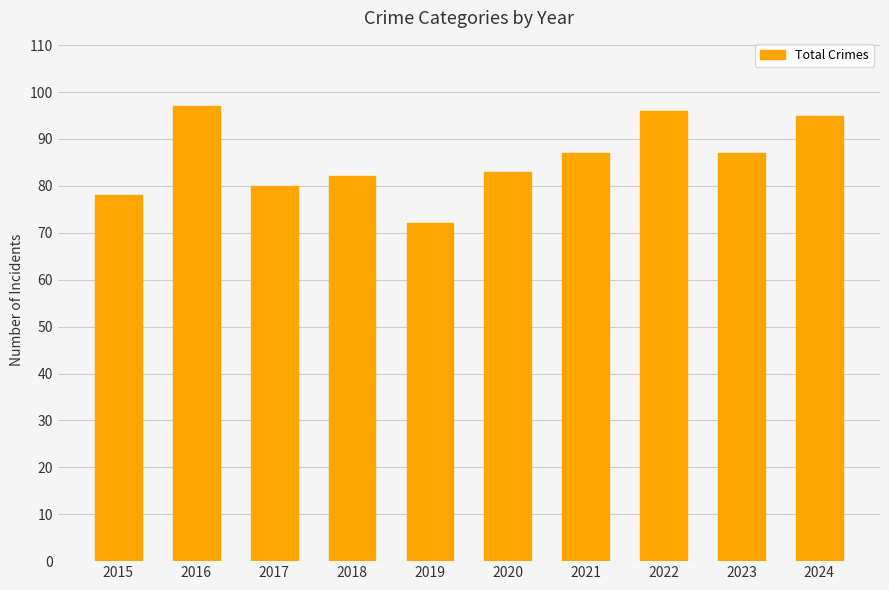

The chart shows a value of 143 at 2021. True or false?

False